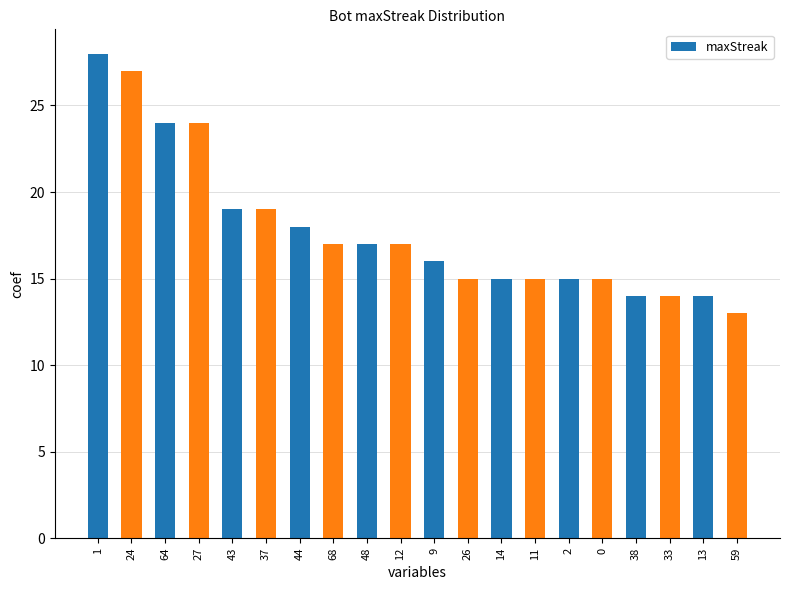

Reading left to right, extract all data points from this chart.

1=28	24=27	64=24	27=24	43=19	37=19	44=18	68=17	48=17	12=17	9=16	26=15	14=15	11=15	2=15	0=15	38=14	33=14	13=14	59=13